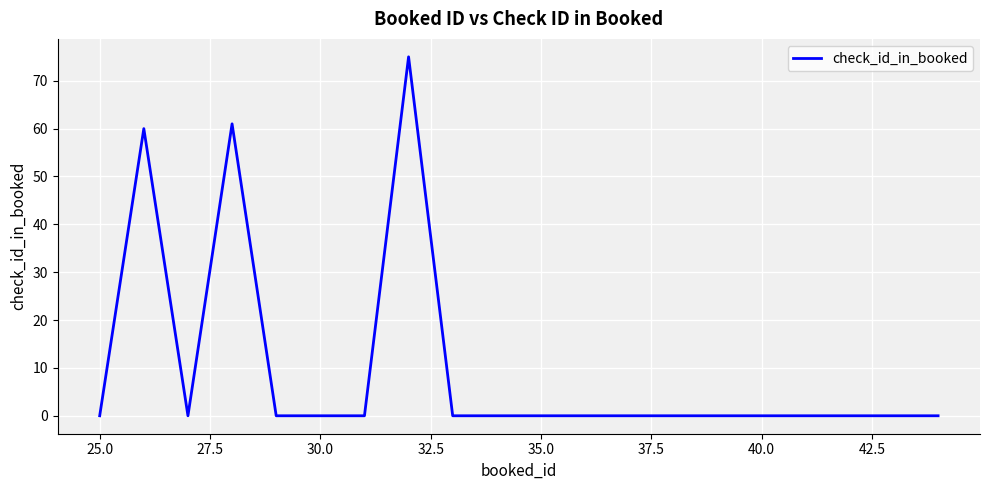

Reading left to right, list all the values displayed in this chart.

0	60	0	61	0	0	0	75	0	0	0	0	0	0	0	0	0	0	0	0